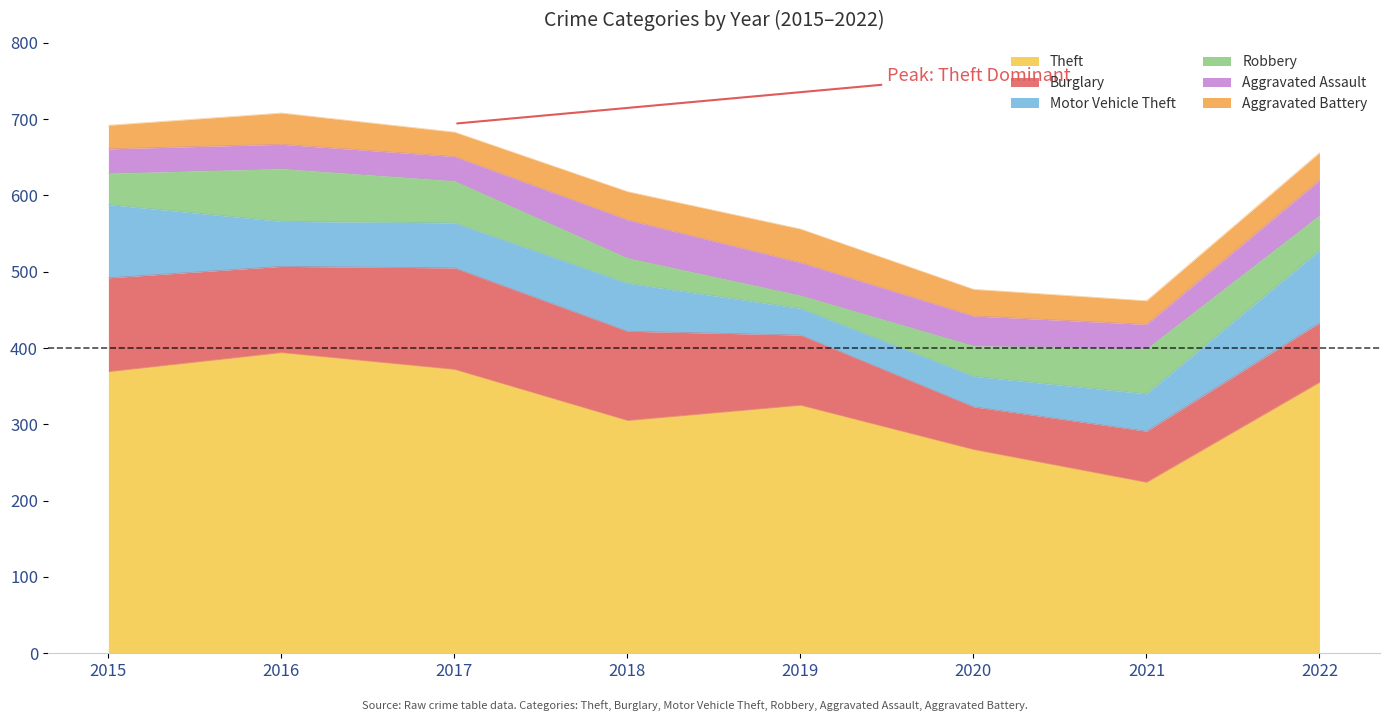

How many data points does each series have?

8